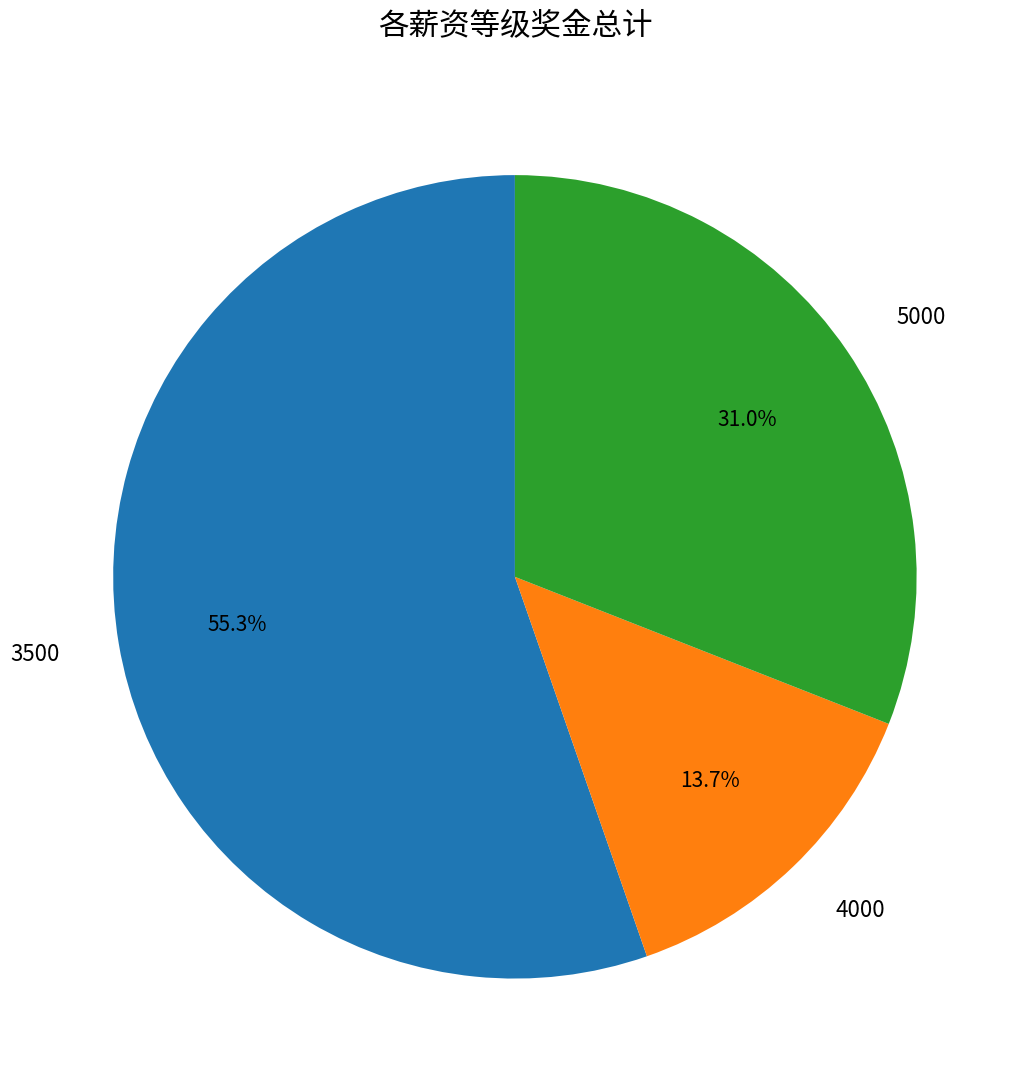

Do 5000 and 3500 together represent more than half of the pie?

Yes